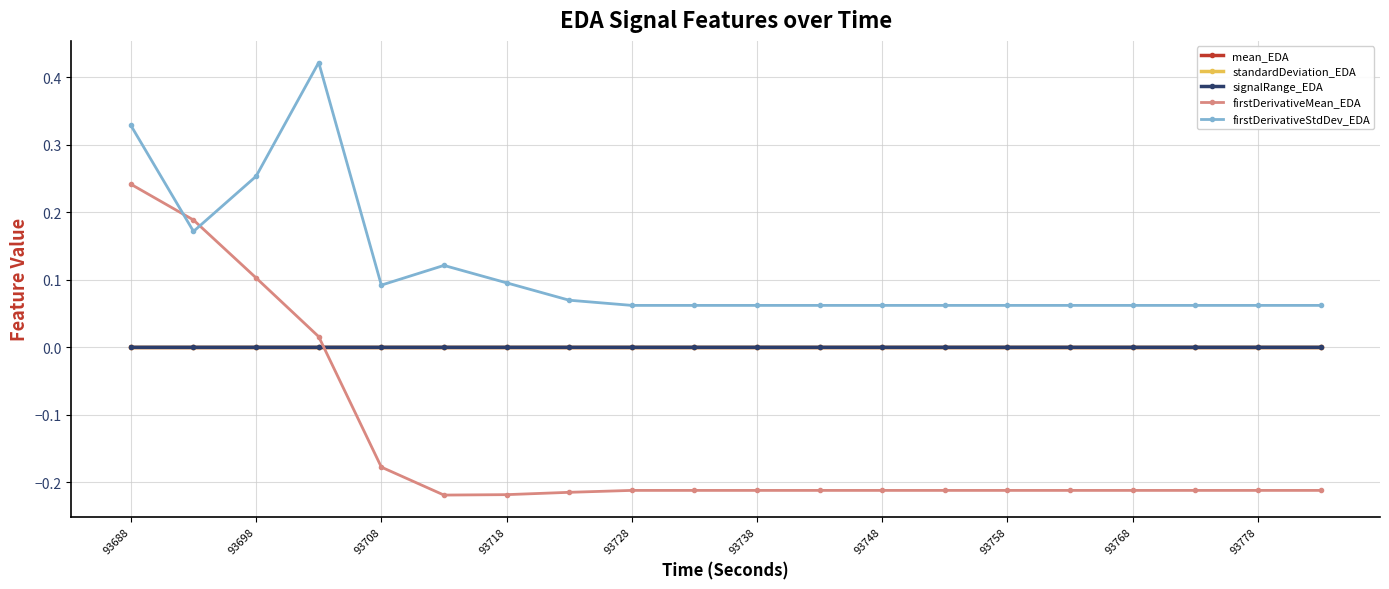

True or false: firstDerivativeStdDev_EDA and signalRange_EDA intersect in this chart.

False